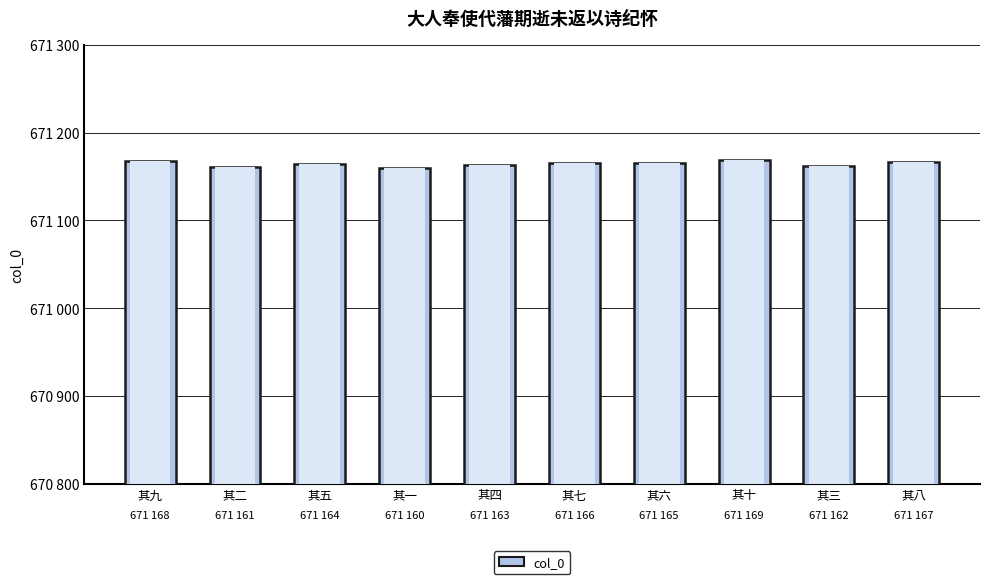

Count the values in the range 671162 to 671167.

6